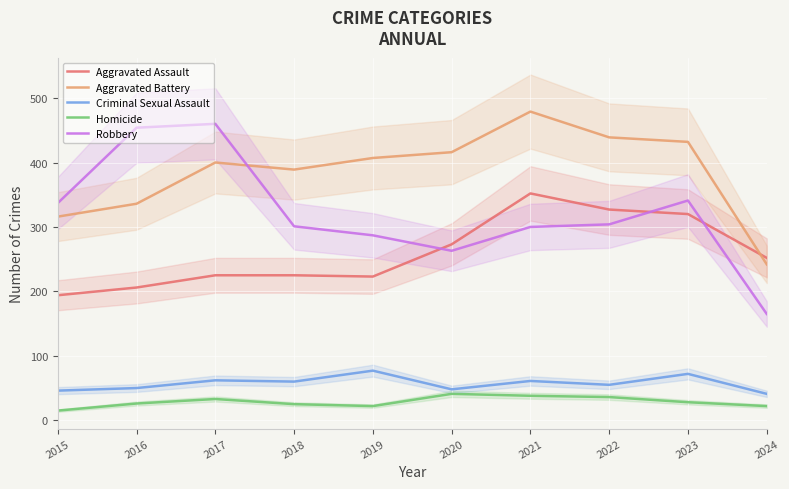

True or false: Criminal Sexual Assault and Homicide cross at least once.

False